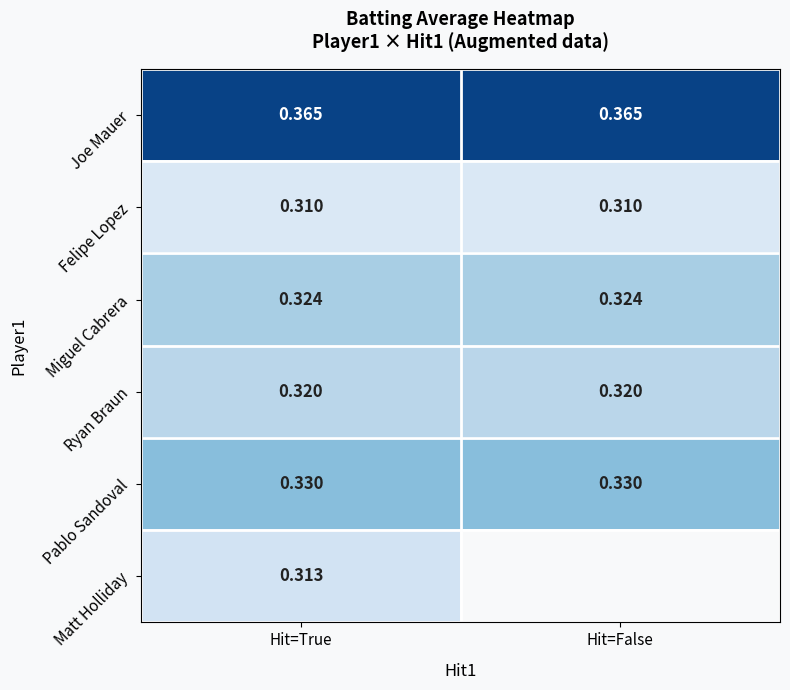

Which category has the highest value across all series?

Hit=False